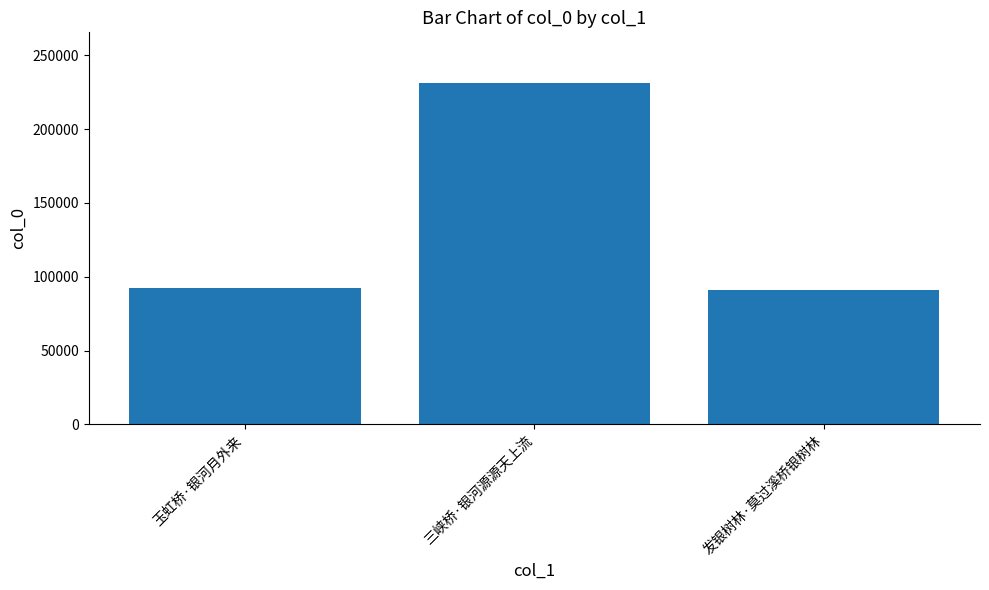

Where is the data nearest to the value 160966?

玉虹桥·银河月外来